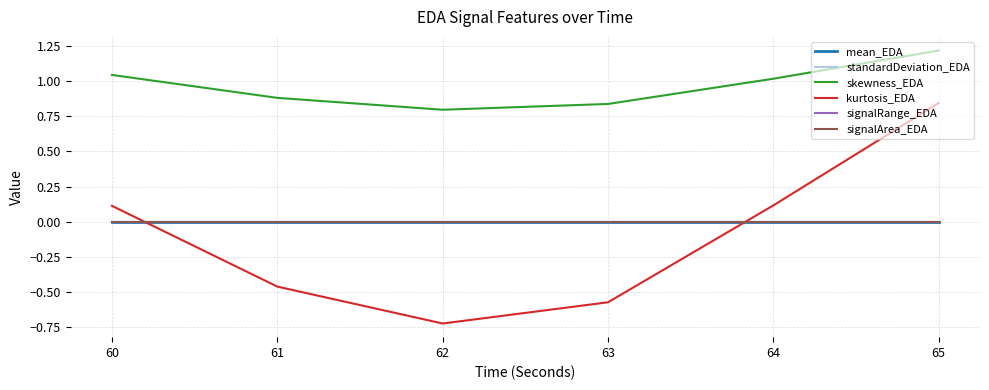

True or false: signalRange_EDA has more than 2 interior local peaks.

False